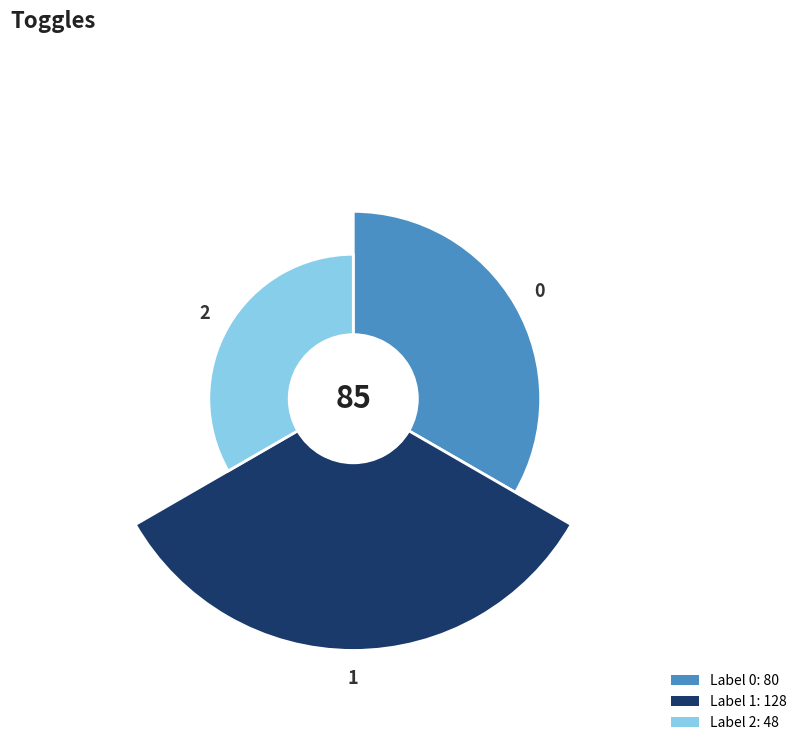

Which category has the biggest portion of the pie?

1